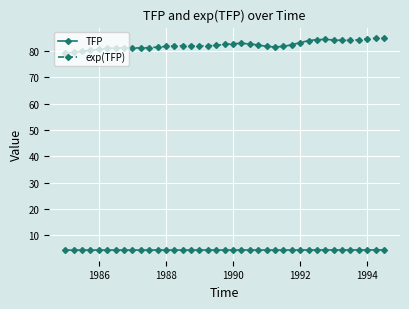

At how many categories does at least one series exceed 23?

39